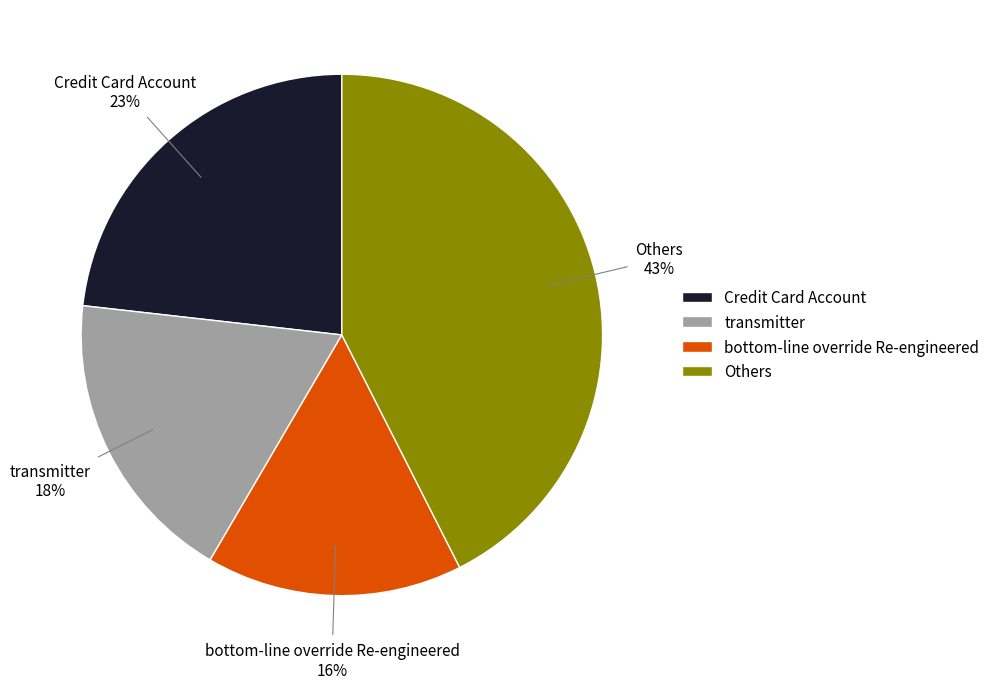

What is the smallest slice in the pie chart?

bottom-line override Re-engineered